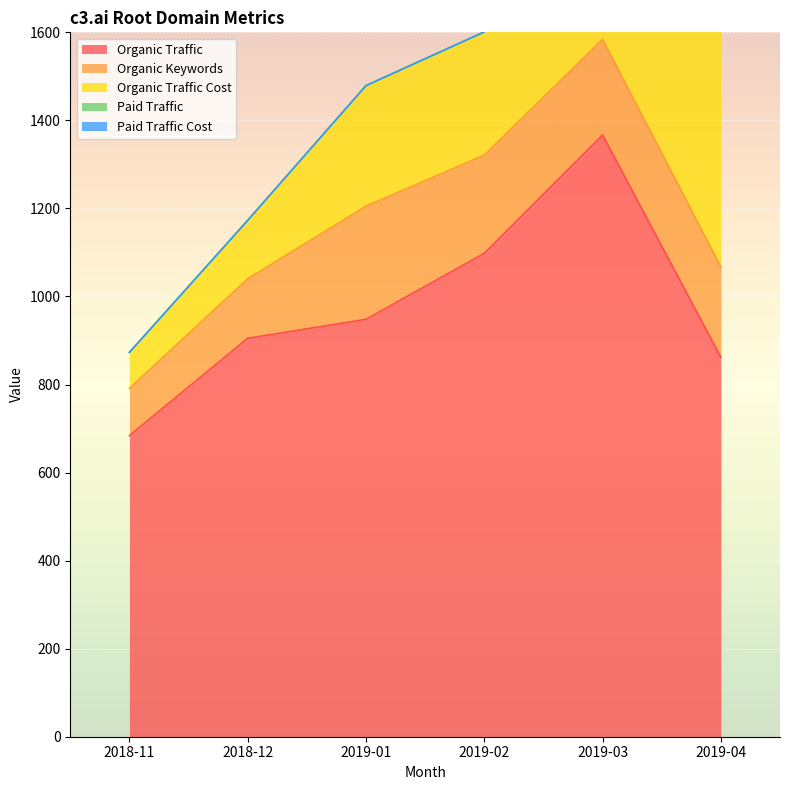

What is the difference between the Organic Keywords values at 2019-01 and 2018-11?

150